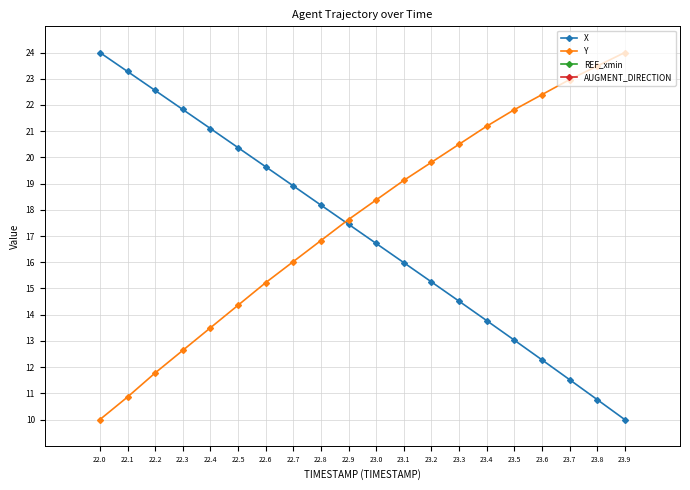

List the series in order of their peak value, highest first.

X, Y, REF_xmin, AUGMENT_DIRECTION